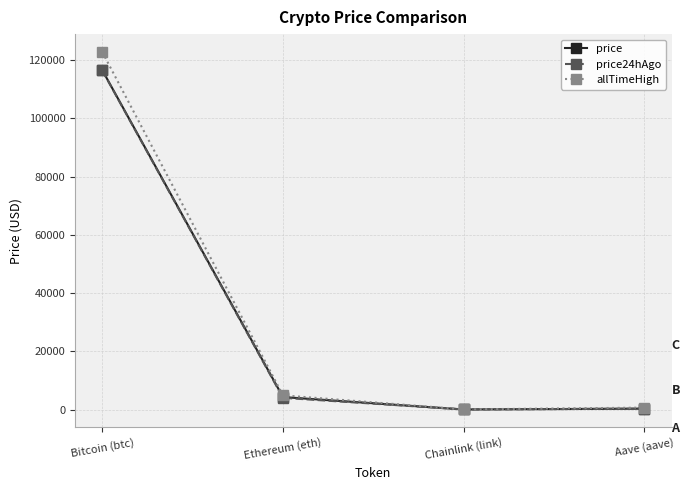

What position from the right is Bitcoin (btc)?

4